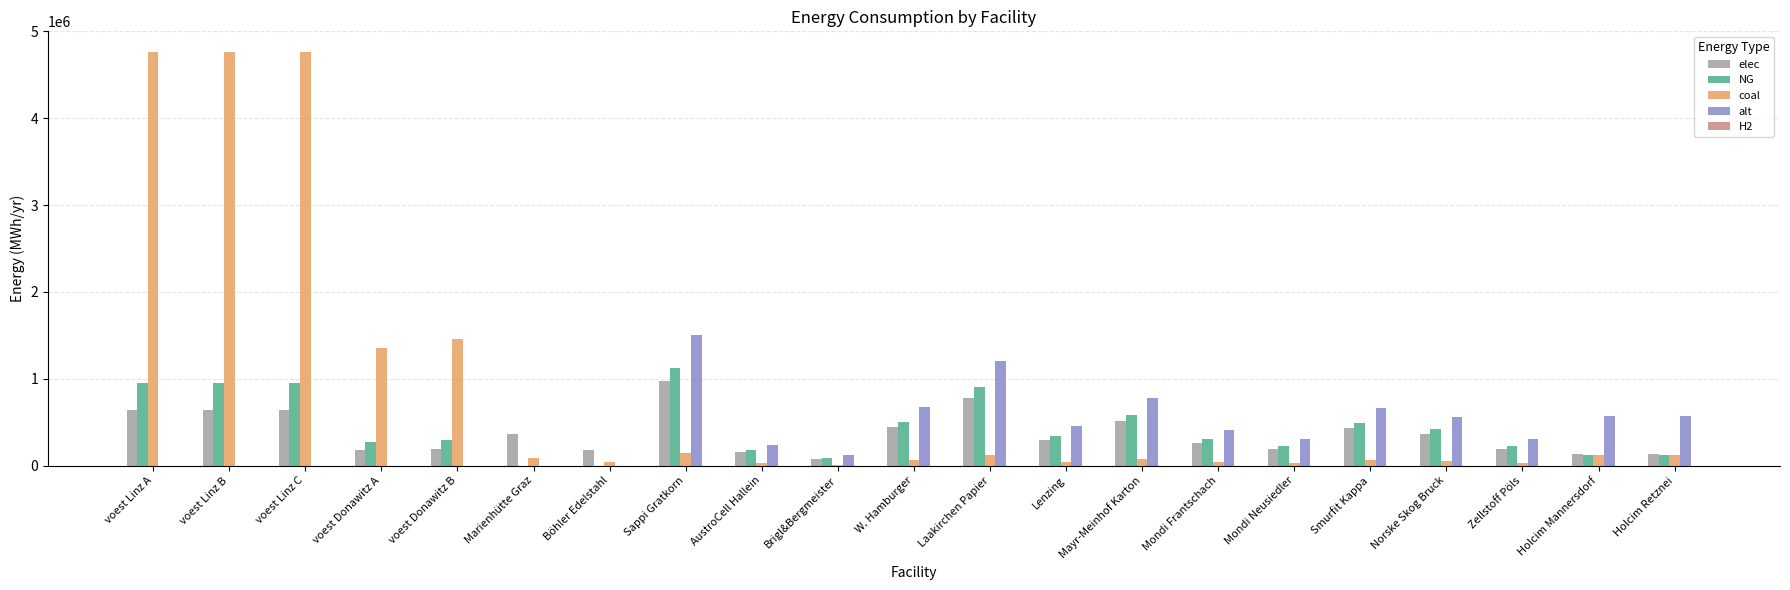

At which label is coal closest to 2387624?

voest Donawitz B